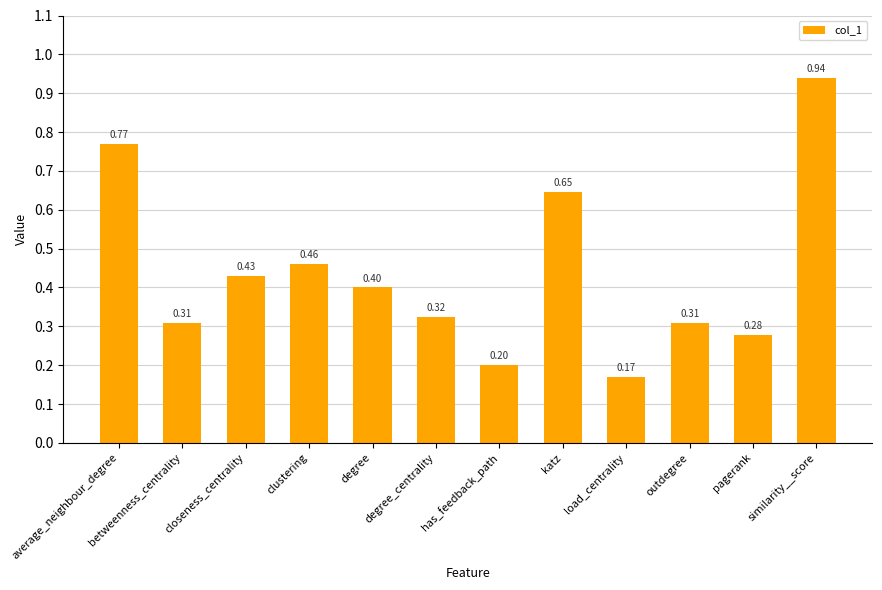

What is the change in value from average_neighbour_degree to has_feedback_path?

-0.6